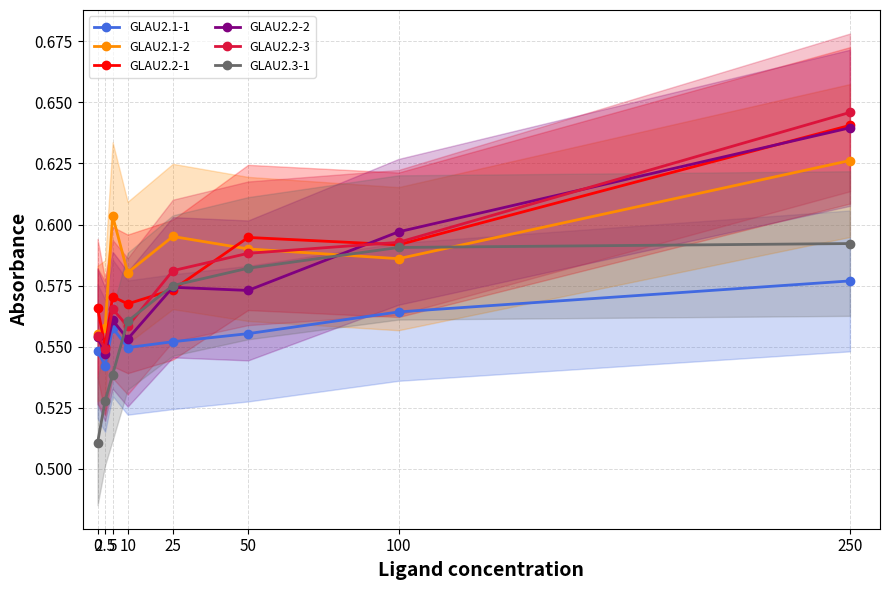

Reading left to right, list all the values displayed in this chart.

GLAU2.1-1: 0=0.5	2.5=0.5	5=0.6	10=0.5	25=0.6	50=0.6	100=0.6	250=0.6
GLAU2.1-2: 0=0.6	2.5=0.6	5=0.6	10=0.6	25=0.6	50=0.6	100=0.6	250=0.6
GLAU2.2-1: 0=0.6	2.5=0.6	5=0.6	10=0.6	25=0.6	50=0.6	100=0.6	250=0.6
GLAU2.2-2: 0=0.6	2.5=0.5	5=0.6	10=0.6	25=0.6	50=0.6	100=0.6	250=0.6
GLAU2.2-3: 0=0.6	2.5=0.5	5=0.6	10=0.6	25=0.6	50=0.6	100=0.6	250=0.6
GLAU2.3-1: 0=0.5	2.5=0.5	5=0.5	10=0.6	25=0.6	50=0.6	100=0.6	250=0.6